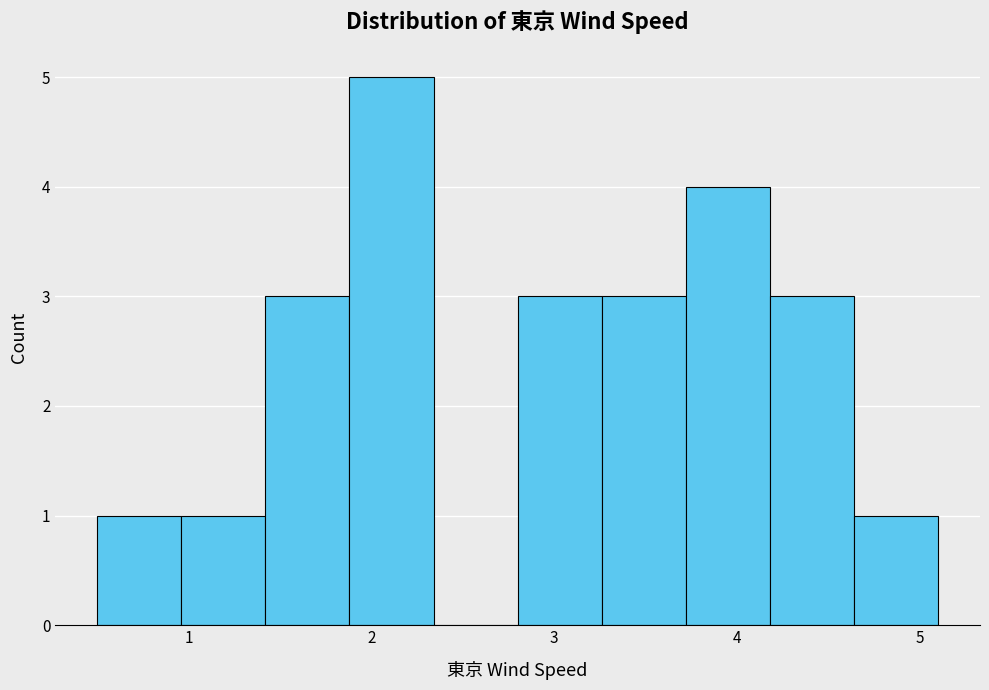

Reading left to right, list every bar in this chart as the range it spans on the x-axis followed by its height. Neither the bar edges nor the heights are printed on the chart, so give them approximately, as read against the axes.

0.50 to 0.96: 1
0.96 to 1.42: 1
1.42 to 1.88: 3
1.88 to 2.34: 5
2.34 to 2.80: 0
2.80 to 3.26: 3
3.26 to 3.72: 3
3.72 to 4.18: 4
4.18 to 4.64: 3
4.64 to 5.10: 1